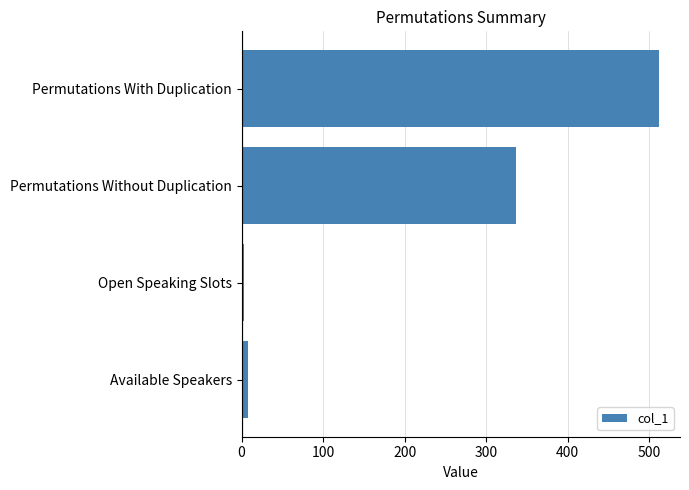

Reading bottom to top, what are all the values shown in this chart?

Available Speakers=8	Open Speaking Slots=3	Permutations Without Duplication=336	Permutations With Duplication=512